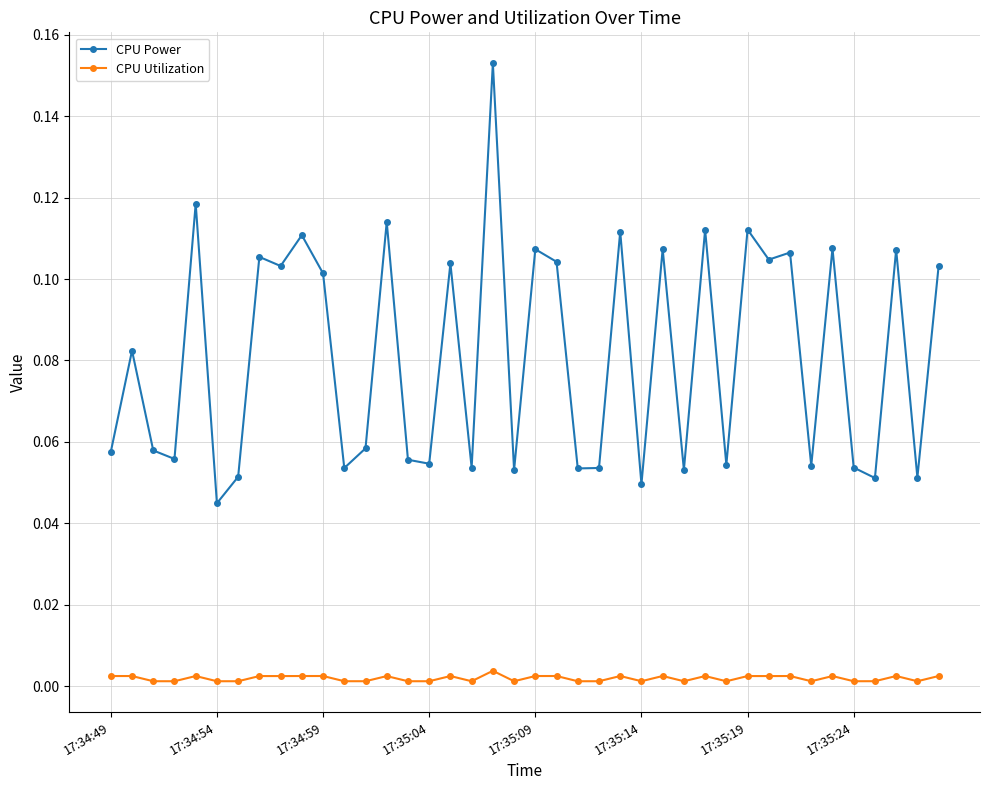

Which series has the largest total across all categories?

CPU Power